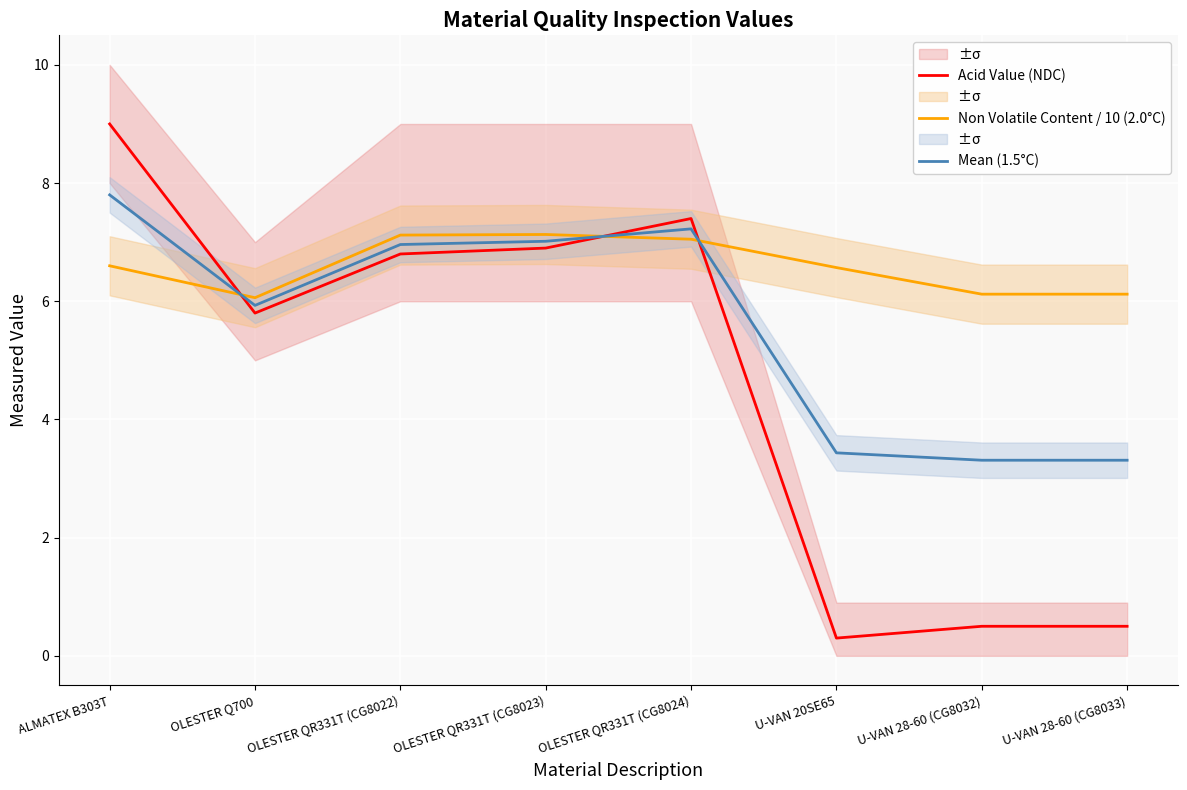

List the series in order of their overall mean, lowest first.

Acid Value (NDC), Mean (1.5°C), Non Volatile Content / 10 (2.0°C)